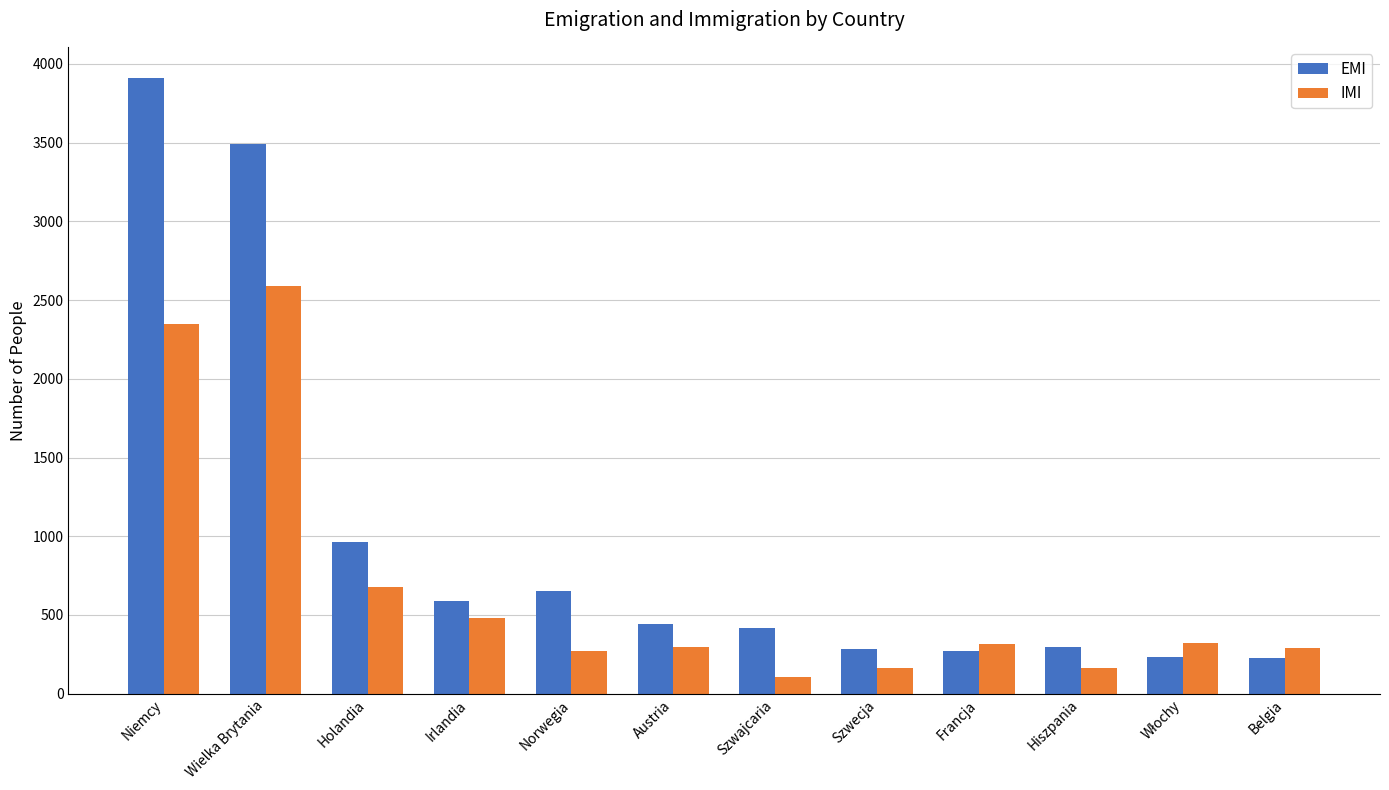

What is the value of the EMI bar at the 12th from the left?

224